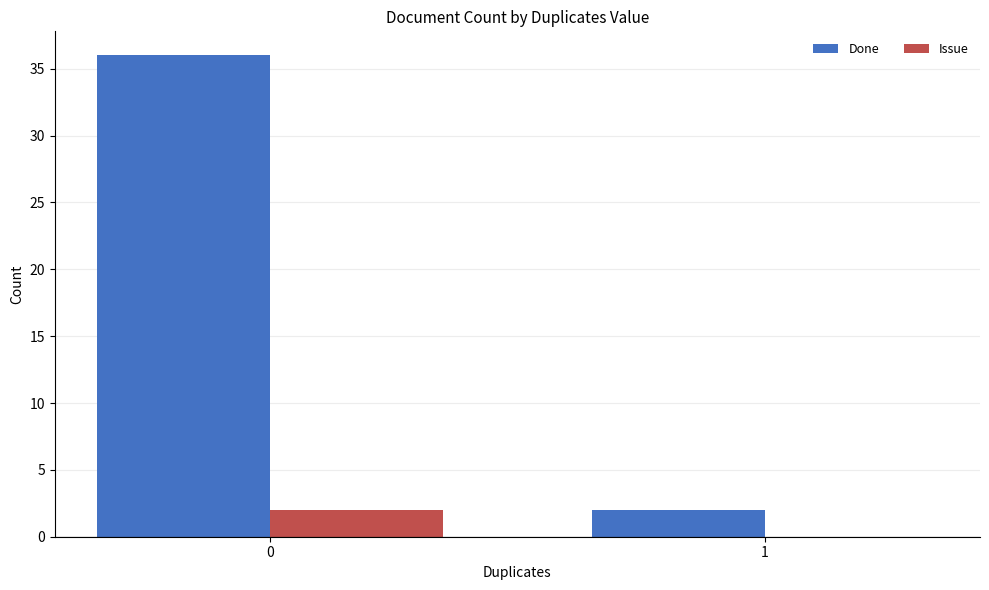

How many positive values does the Issue series have?

1